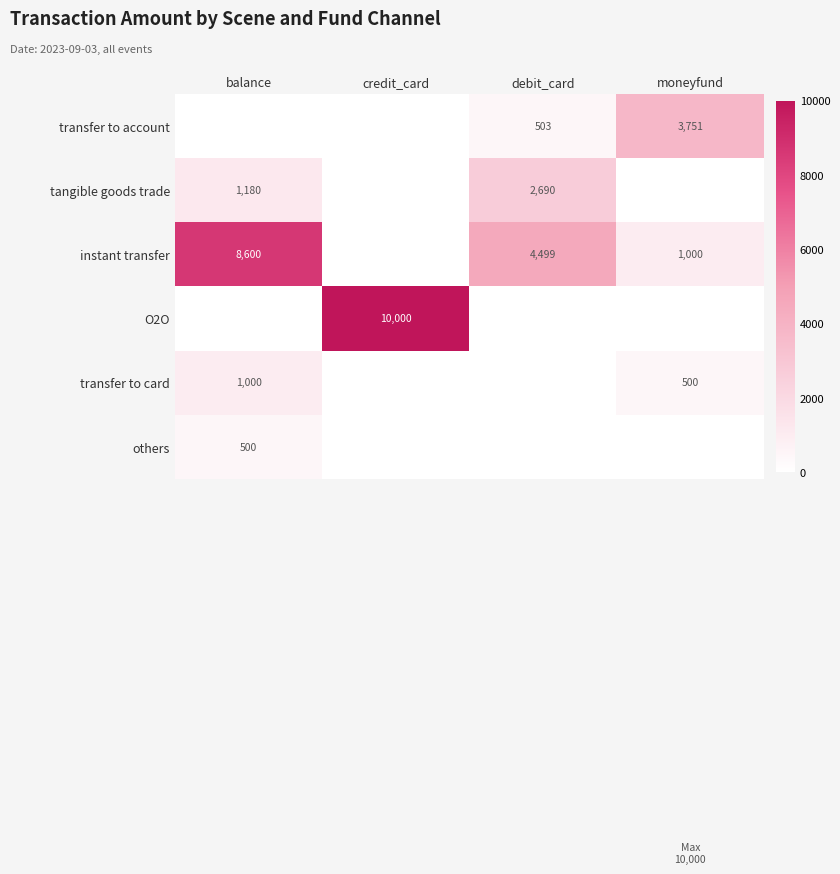

How many values in transfer to card are above zero?

2